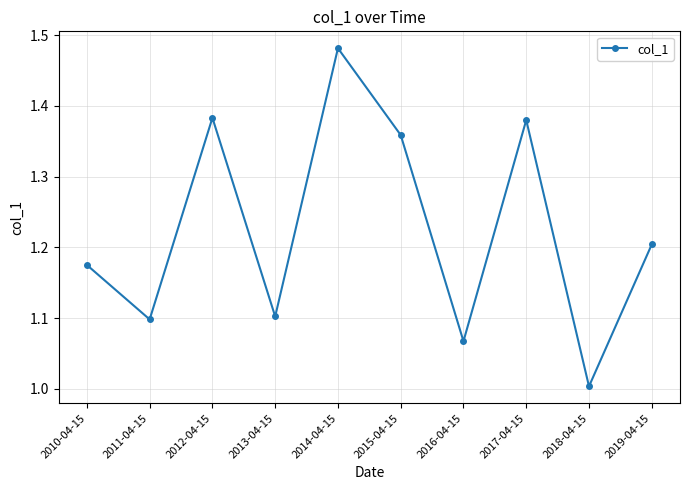

What is the label of the 8th point from the right?

2012-04-15